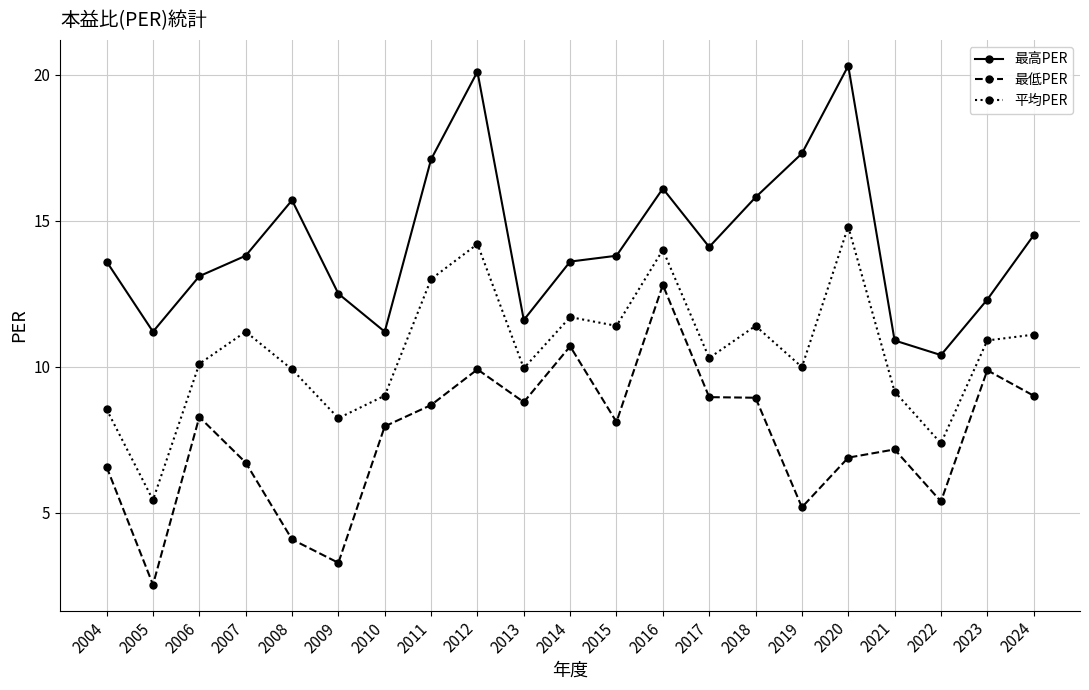

True or false: 最低PER and 平均PER cross at least once.

False